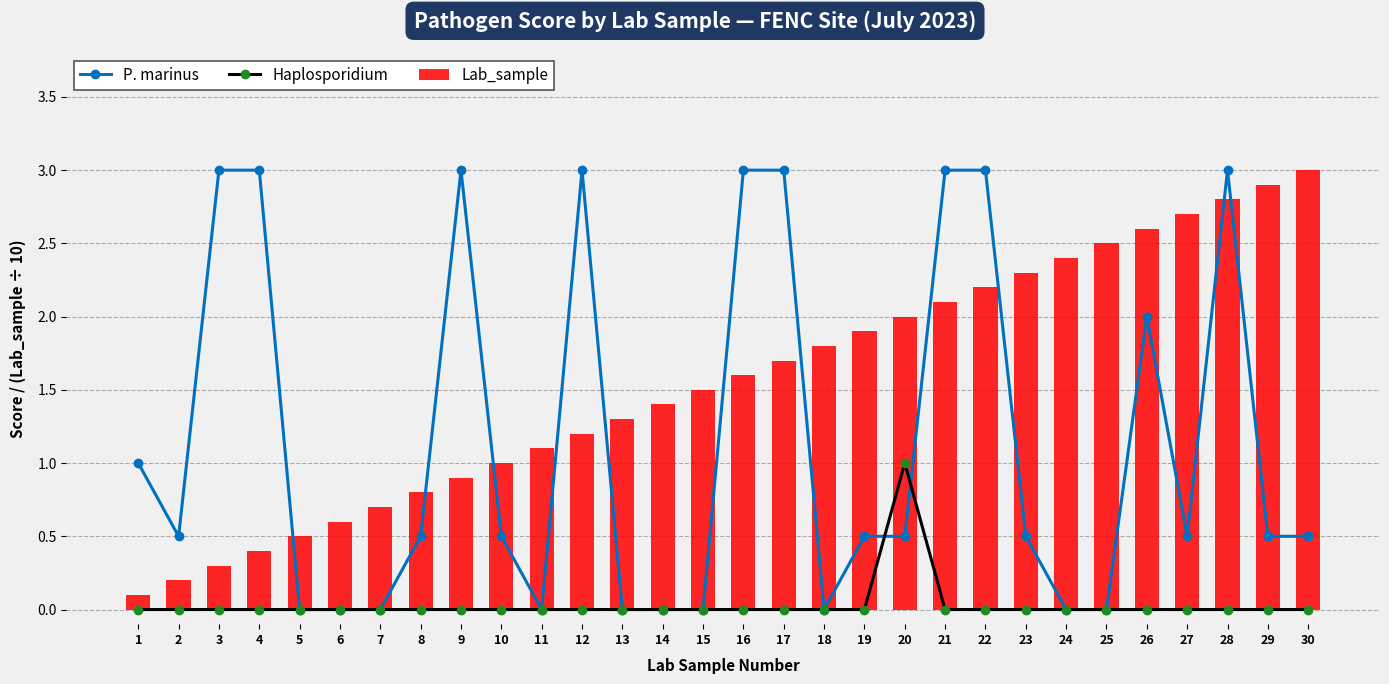

Reading left to right, transcribe all the data shown in this chart.

P. marinus: 1.0	0.5	3.0	3.0	0.0	0.0	0.0	0.5	3.0	0.5	0.0	3.0	0.0	0.0	0.0	3.0	3.0	0.0	0.5	0.5	3.0	3.0	0.5	0.0	0.0	2.0	0.5	3.0	0.5	0.5
Haplosporidium: 0.0	0.0	0.0	0.0	0.0	0.0	0.0	0.0	0.0	0.0	0.0	0.0	0.0	0.0	0.0	0.0	0.0	0.0	0.0	1.0	0.0	0.0	0.0	0.0	0.0	0.0	0.0	0.0	0.0	0.0
Lab_sample: 0.1	0.2	0.3	0.4	0.5	0.6	0.7	0.8	0.9	1.0	1.1	1.2	1.3	1.4	1.5	1.6	1.7	1.8	1.9	2.0	2.1	2.2	2.3	2.4	2.5	2.6	2.7	2.8	2.9	3.0